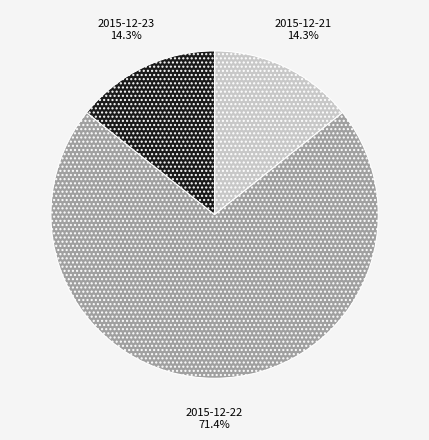

Which has a higher value, 2015-12-22 or 2015-12-21?

2015-12-22